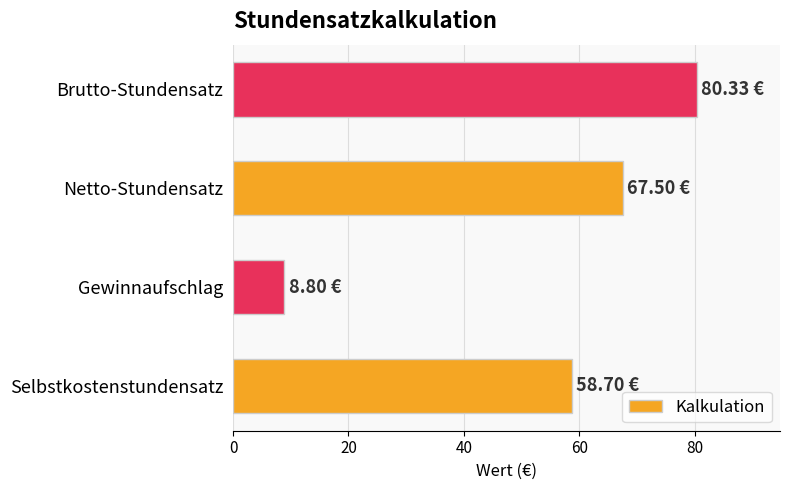

Which label corresponds to the largest value in the chart?

Brutto-Stundensatz